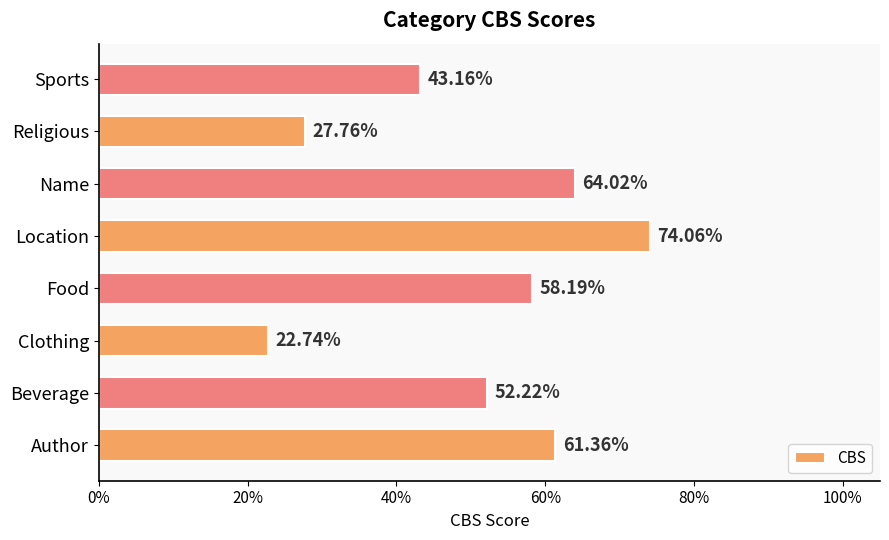

Does the chart contain any negative values?

No